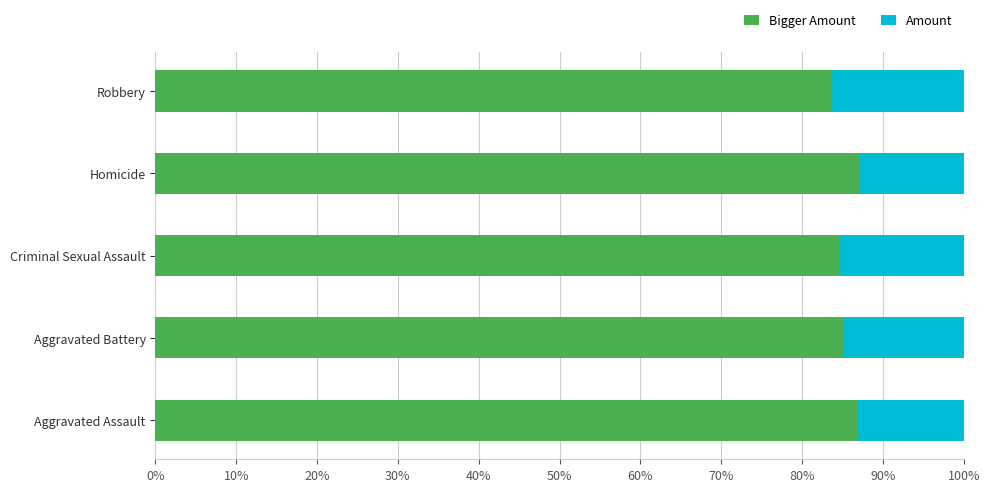

What is the total value across all series at Homicide?

100.0